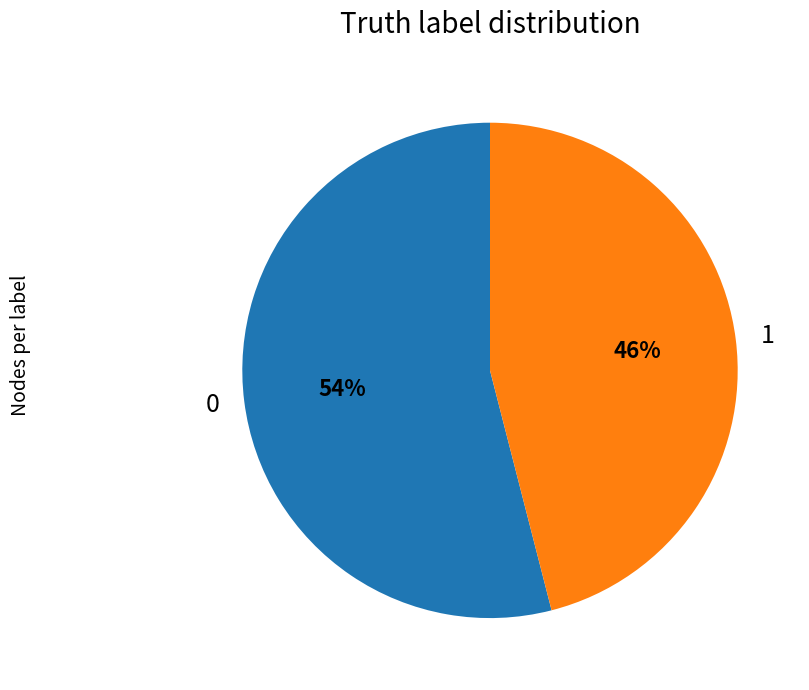

Does 1 account for over 50% of the chart?

No